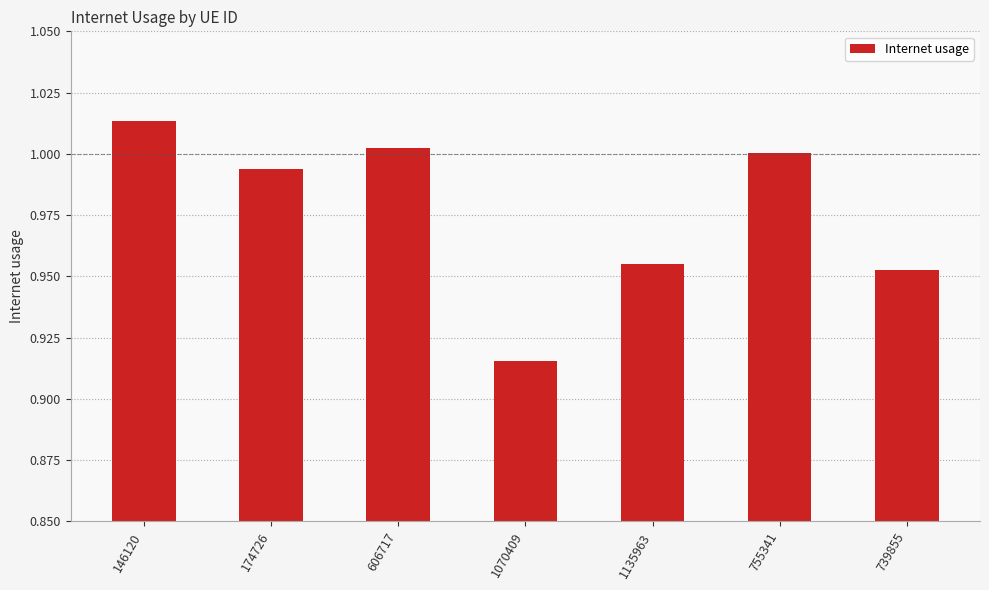

Which label corresponds to the smallest value in the chart?

1070409